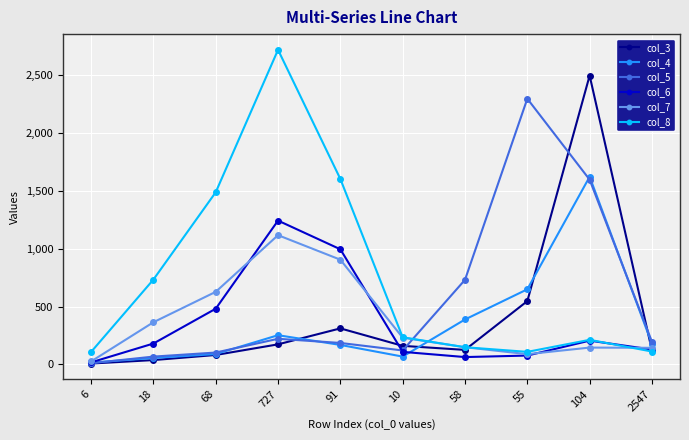

Which label corresponds to the smallest value in the chart?

6